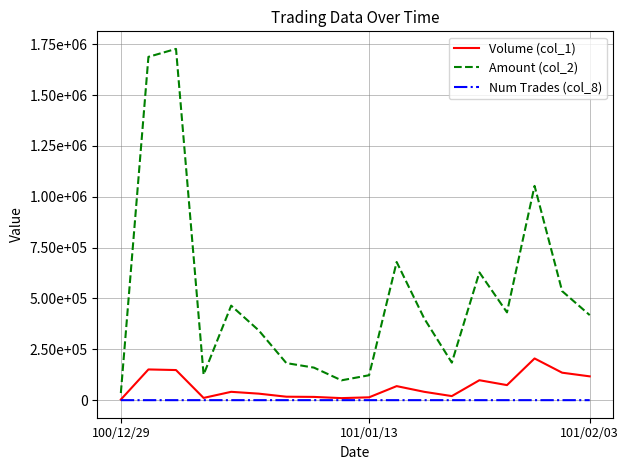

Rank the series by their maximum value, from highest to lowest.

Amount (col_2), Volume (col_1), Num Trades (col_8)